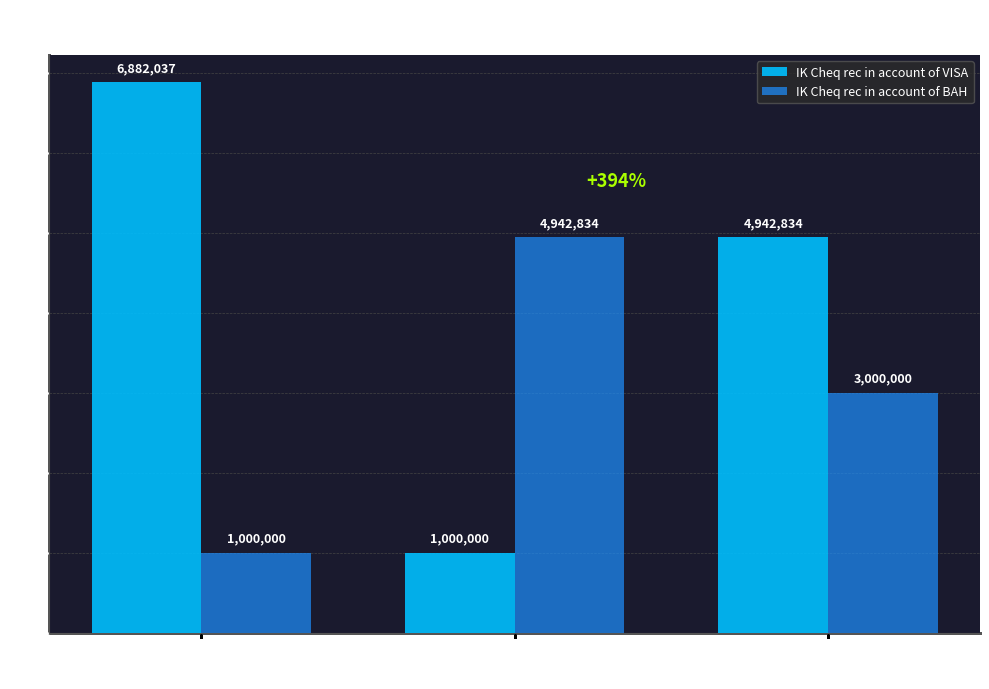

Which series has the largest total across all categories?

IK Cheq rec in account of VISA